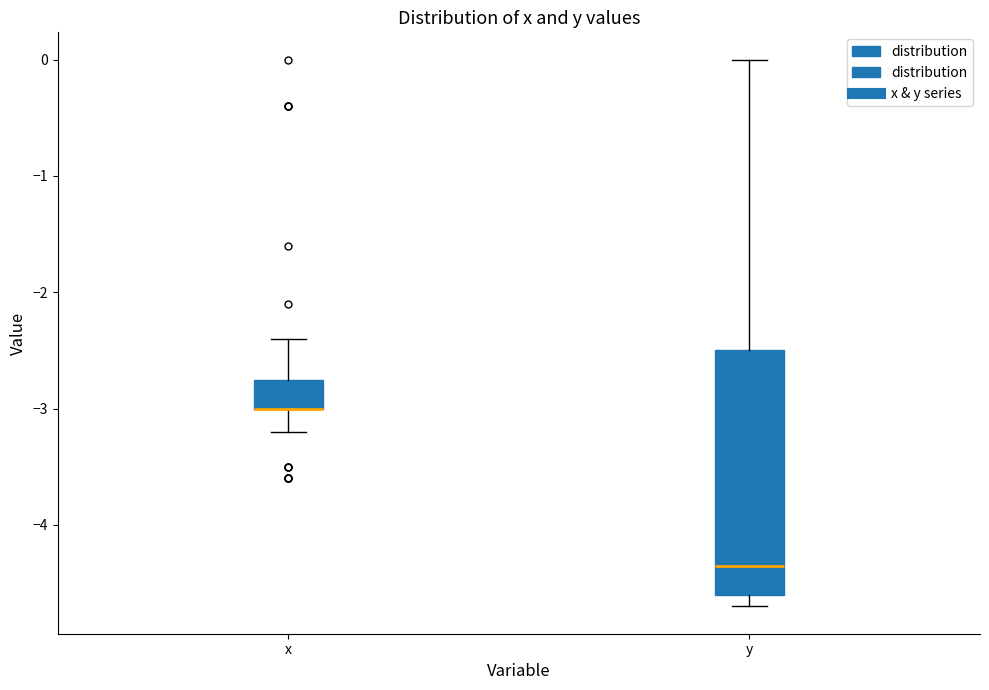

Where does the lower whisker of the box for x end on the y-axis? The values are not printed on the chart, so give them approximately, as read against the axis.

-3.2